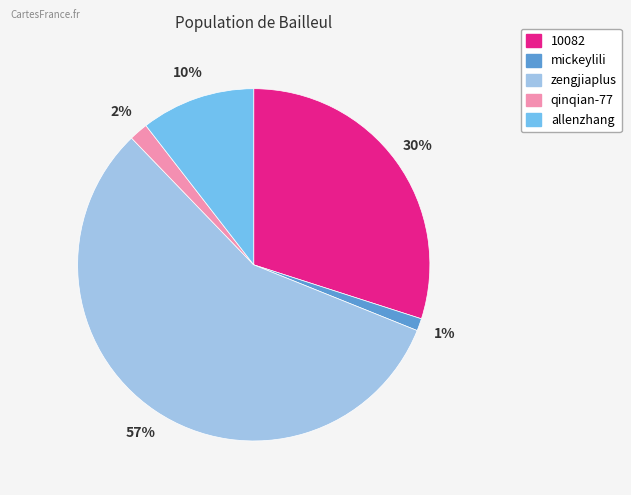

Between zengjiaplus and qinqian-77, which is larger?

zengjiaplus